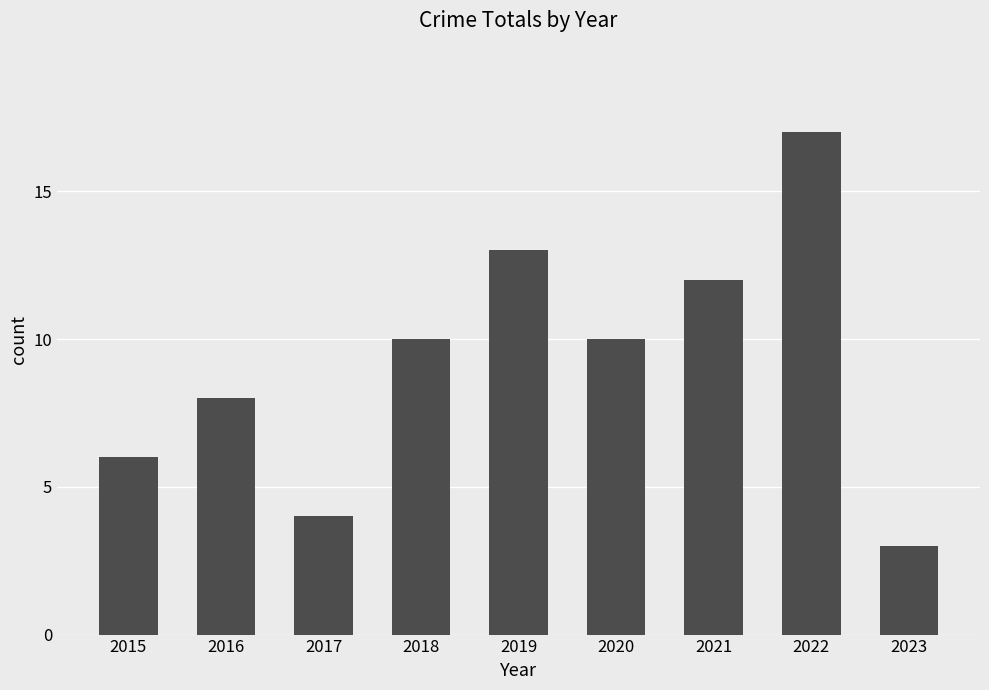

Approximately how many times larger is the value at 2016 compared to 2015?

1.3